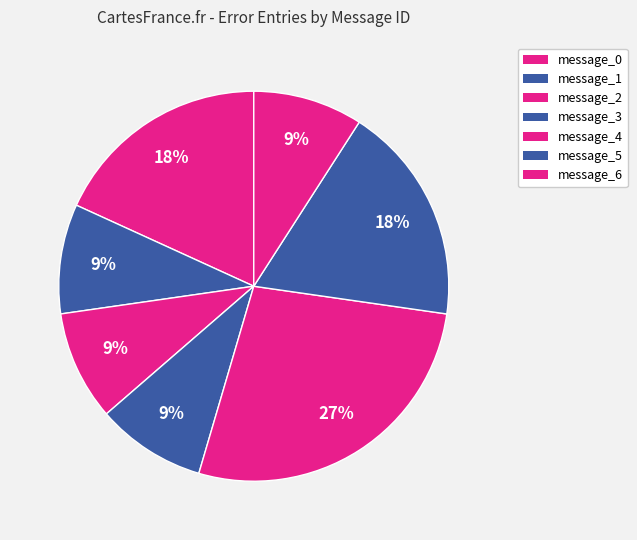

To the nearest percent, what is the combined percentage of message_2 and message_6?

18%